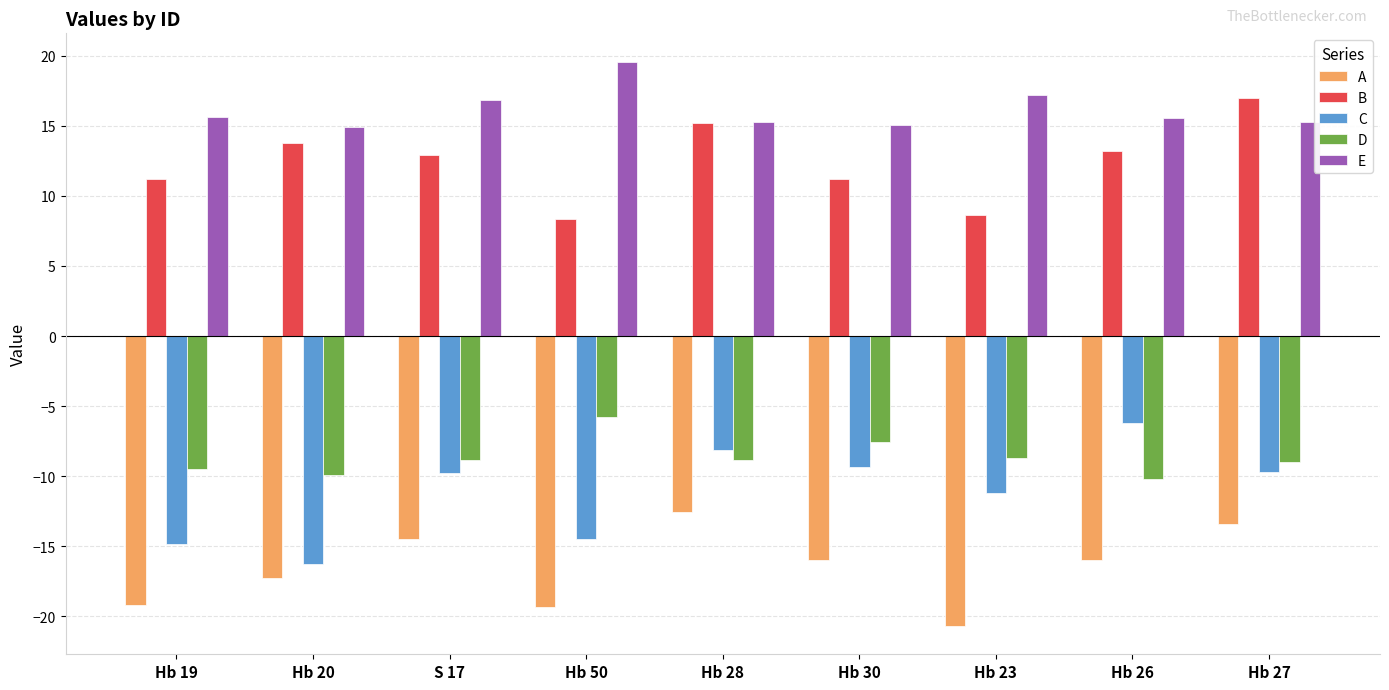

The value of C at Hb 30 is -9.3. True or false?

True